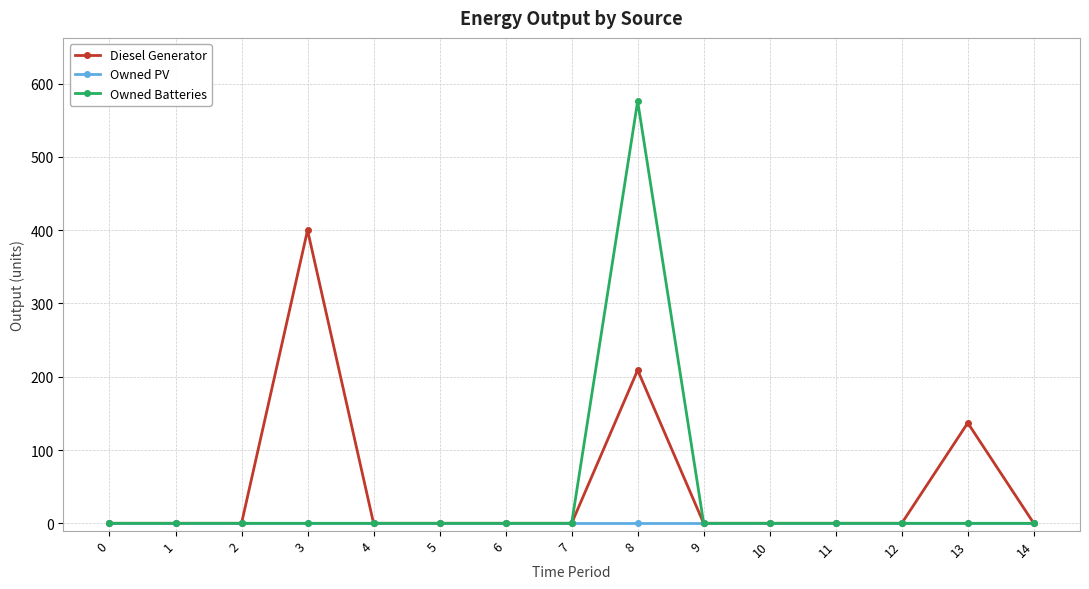

The Owned Batteries series shows 0 at 2. True or false?

True